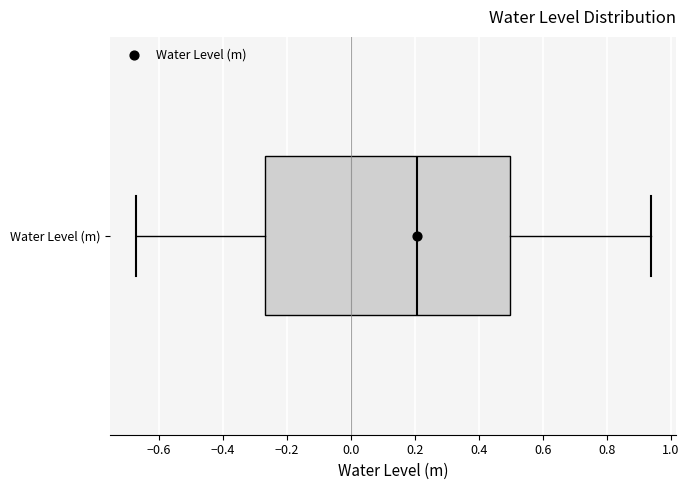

Where does the right whisker of the box for Water Level (m) end on the x-axis? The values are not printed on the chart, so give them approximately, as read against the axis.

0.94